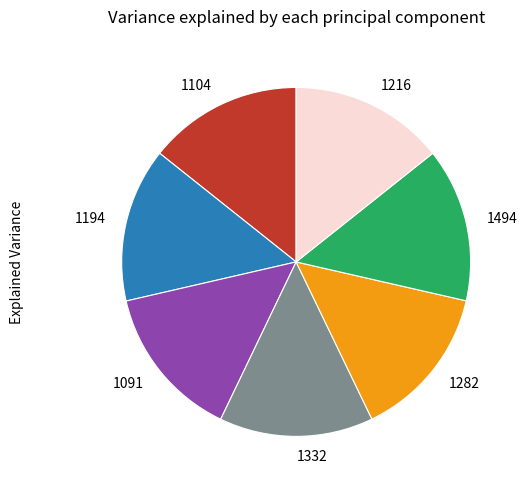

True or false: 1091 accounts for 1% of the total.

False